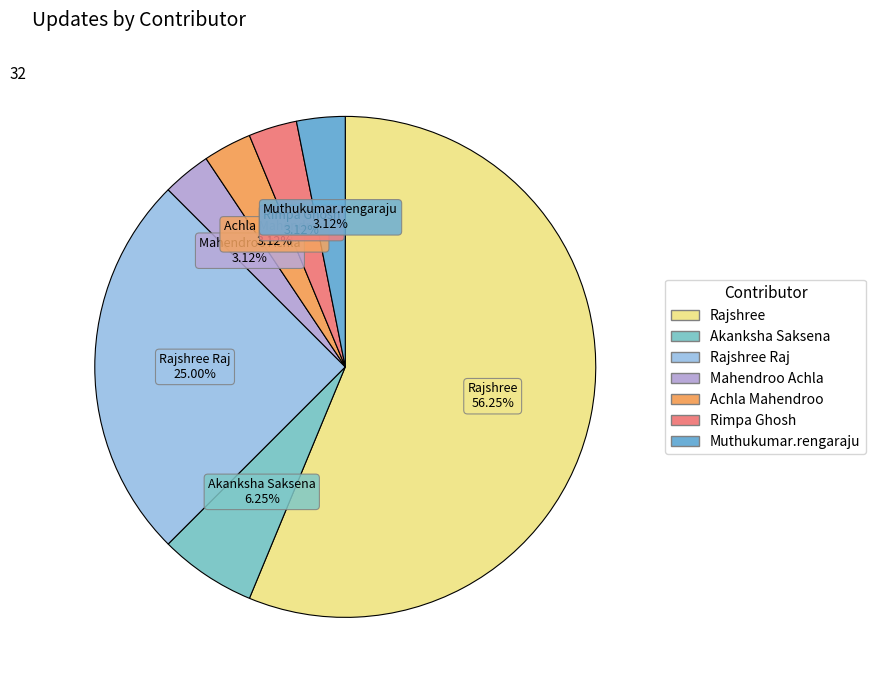

How many slices are in this pie chart?

7